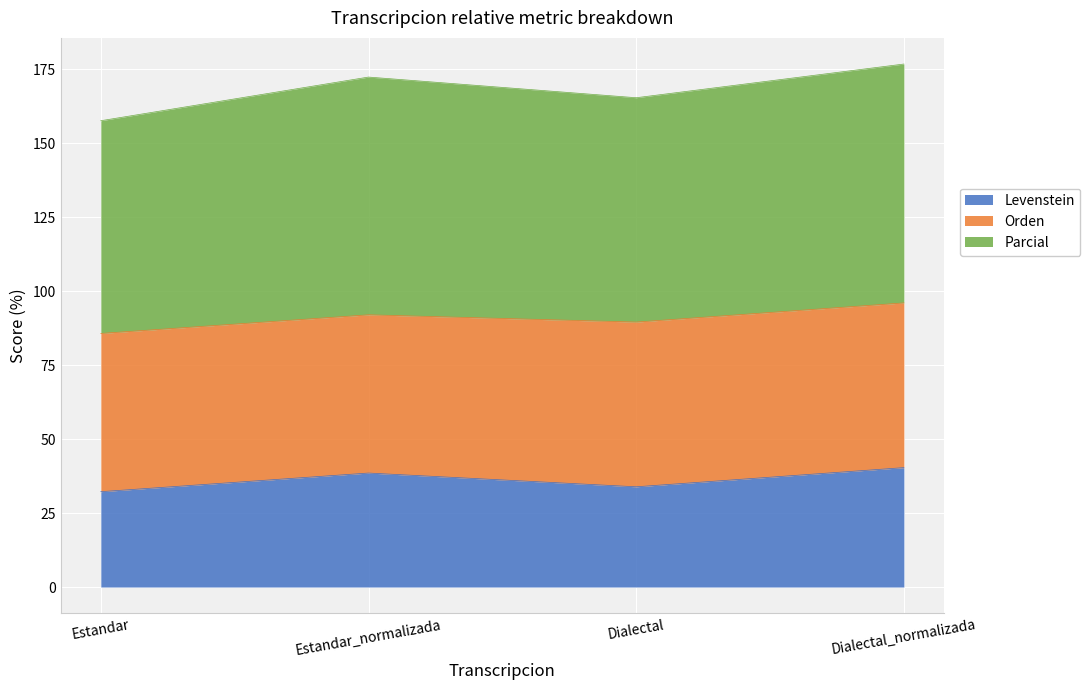

What are all the series names shown in the legend?

Levenstein, Orden, Parcial